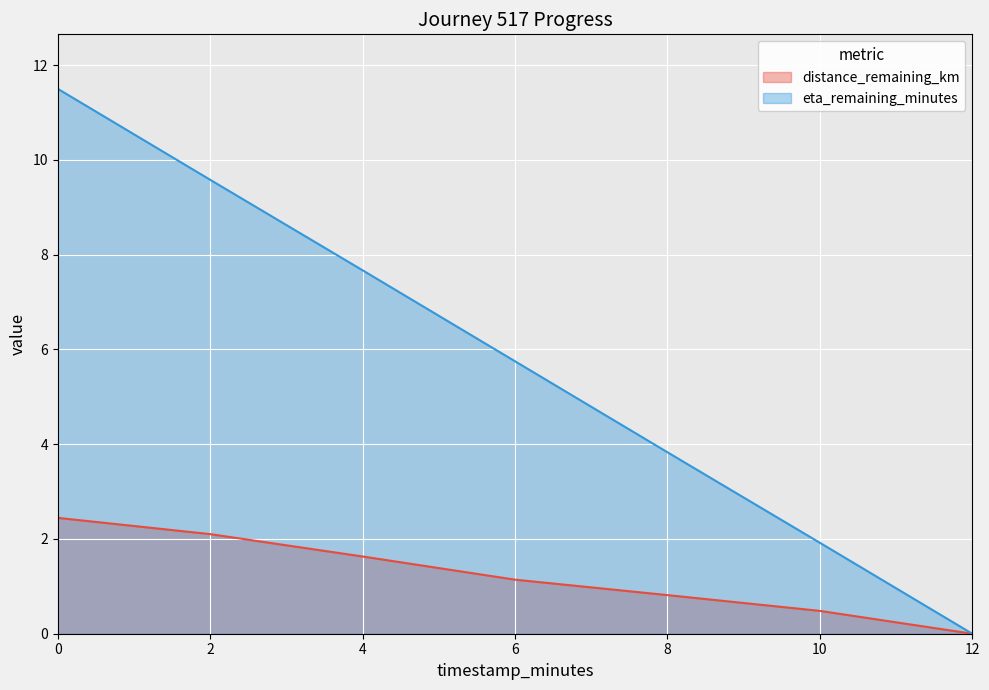

Which series has the largest total across all categories?

eta_remaining_minutes